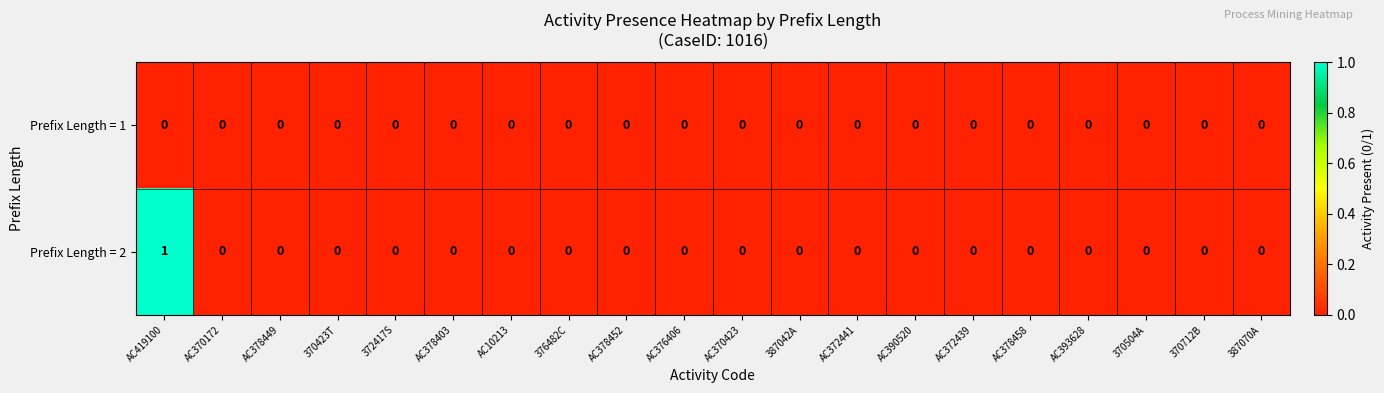

List the series in order of their overall mean, highest first.

Prefix Length = 2, Prefix Length = 1